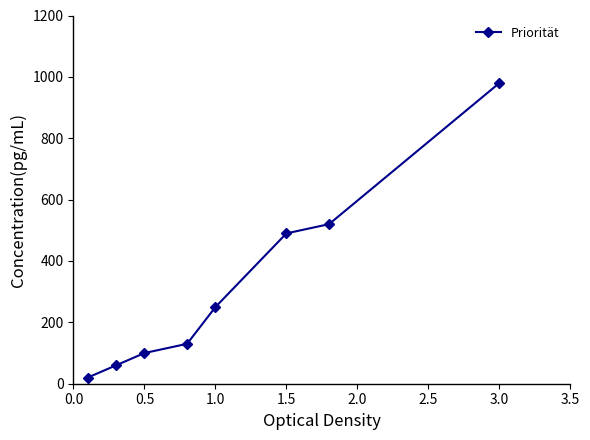

What is the difference between the second highest and second lowest values?

460